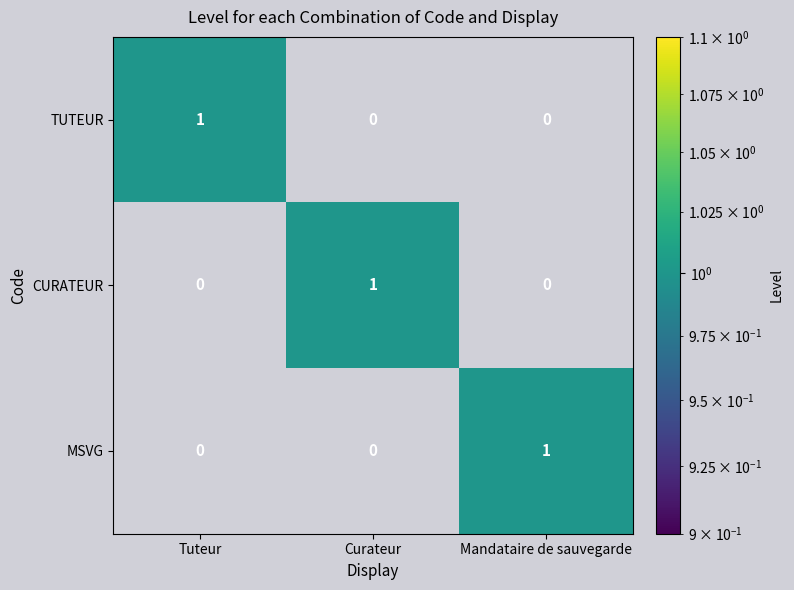

Count the CURATEUR values in the range 0 to 1.

3